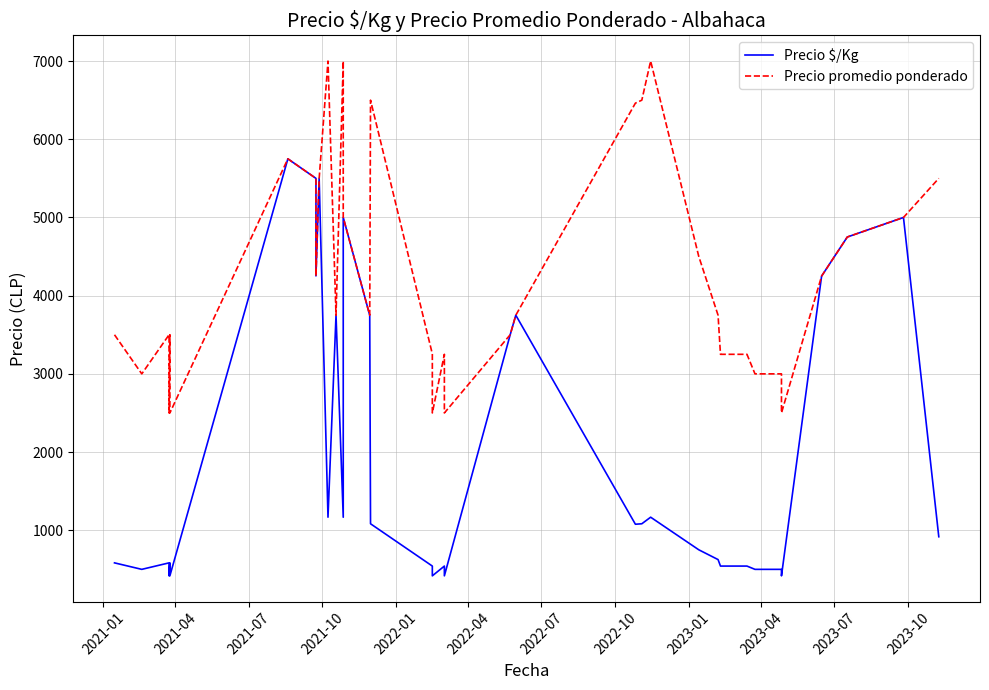

What is the value of the Precio $/Kg point at the 1st from the left?

583